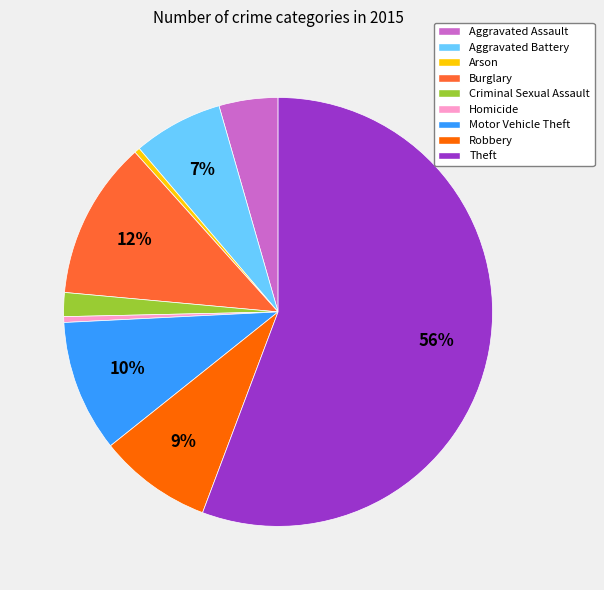

Combined, do Motor Vehicle Theft and Criminal Sexual Assault account for over 50%?

No